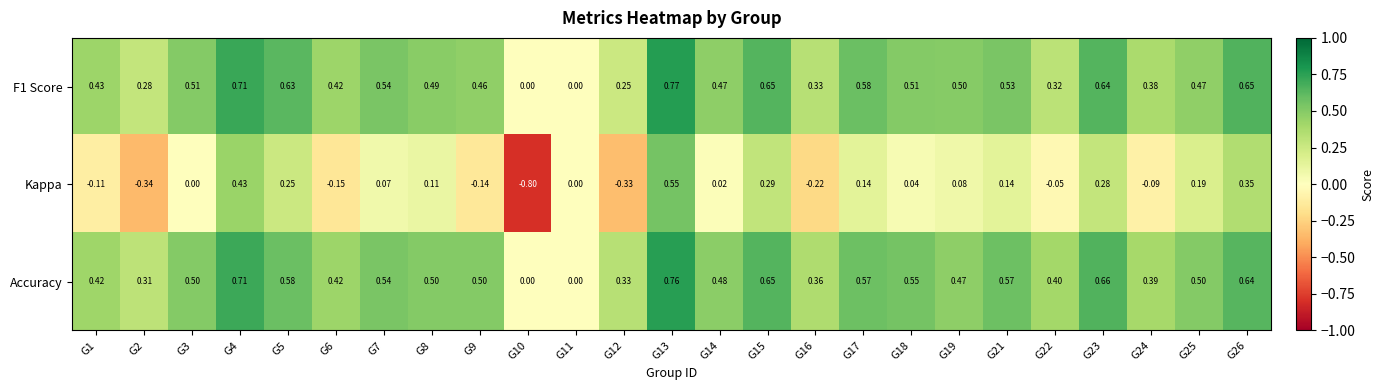

Which series has the widest spread of values?

Kappa